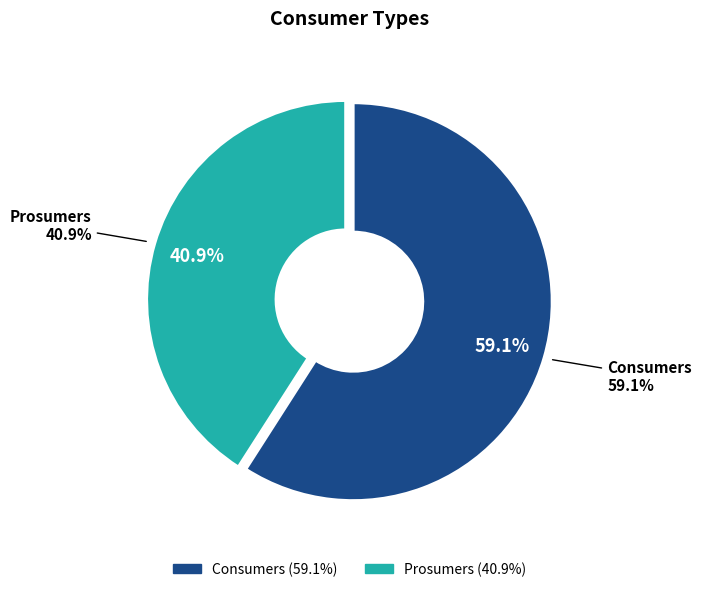

What is the largest slice in the pie chart?

Consumers